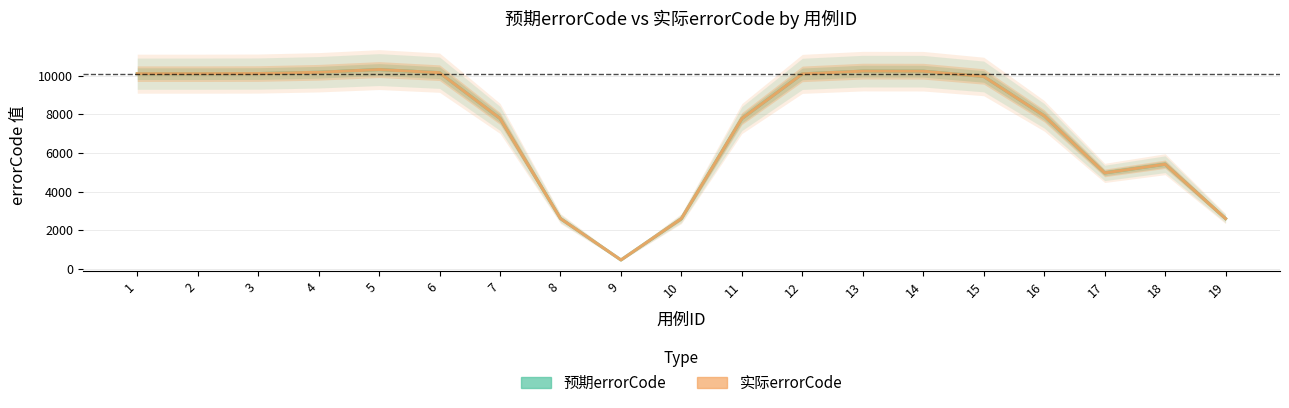

The value of 预期errorCode at 12 is 10102.1. True or false?

True